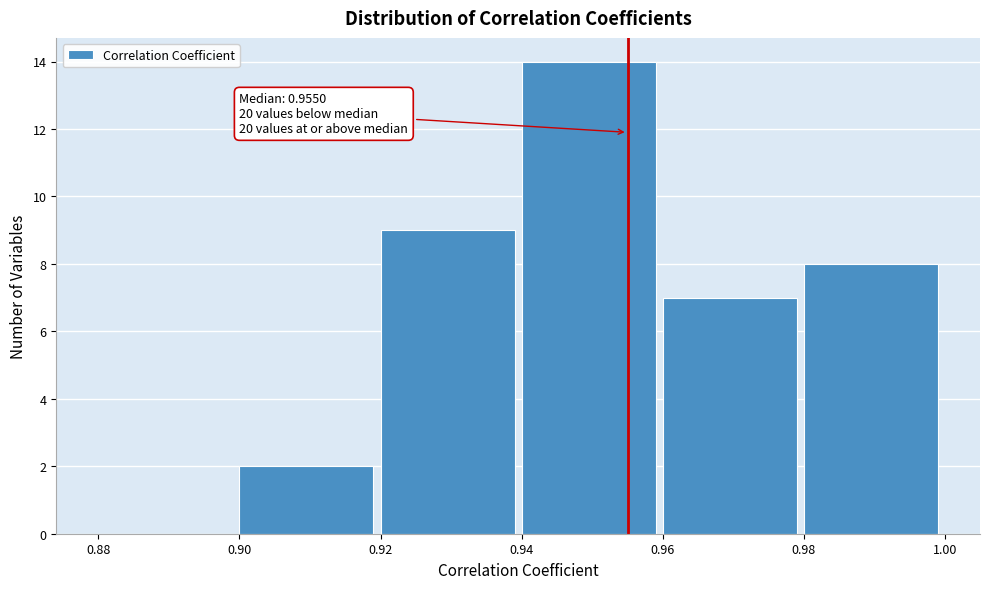

Over which range of the x-axis is the bar tallest?

0.94 to 0.96